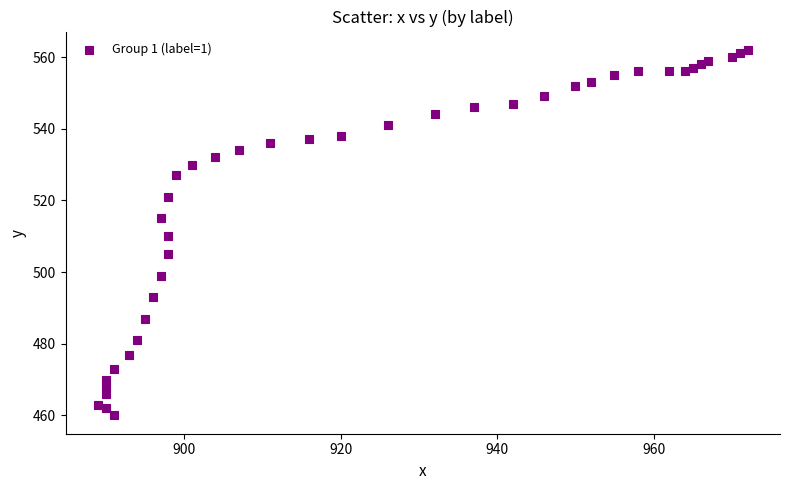

What is the range of Y values (max minus min)?

102